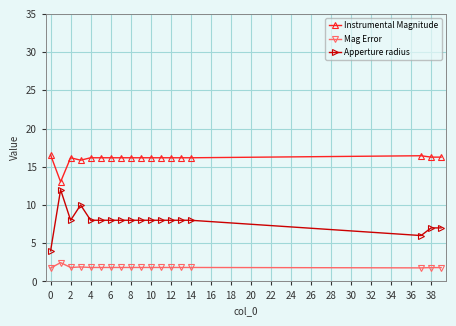

What is the average value of the Apperture radius series?

7.9